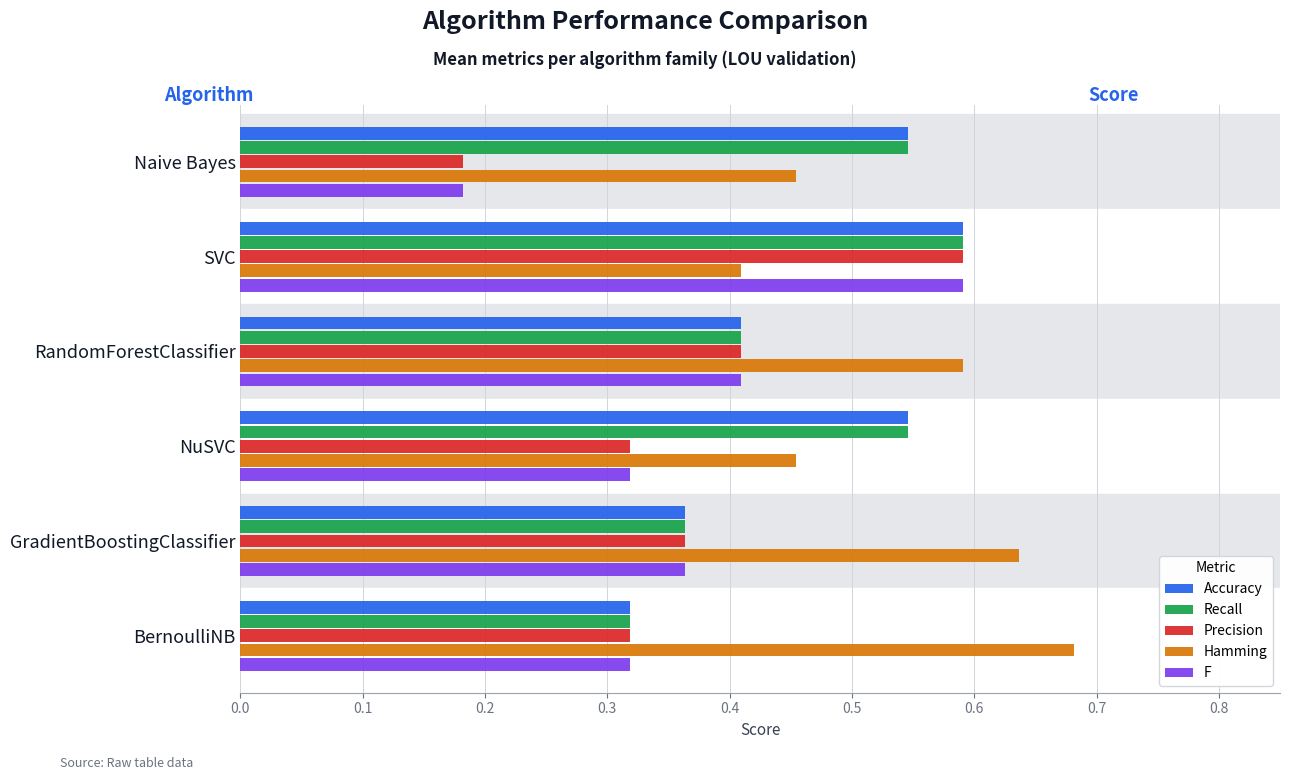

What is the sum of all Hamming values?

3.2